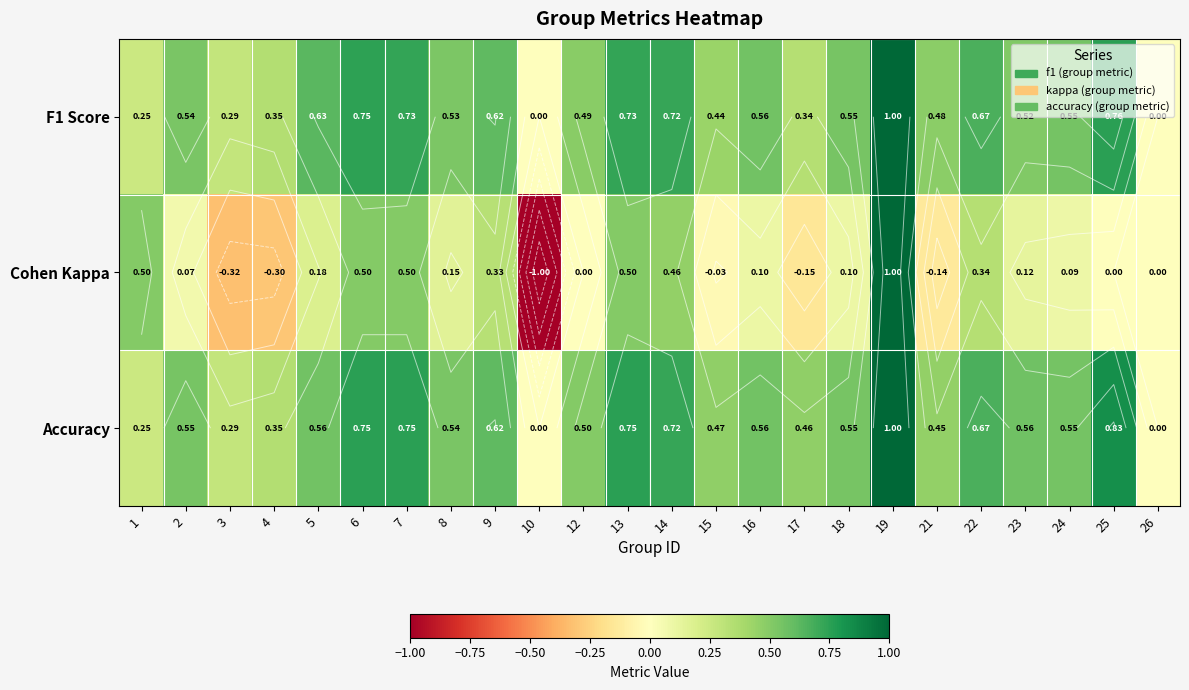

At which category is the sum across all series the highest?

19